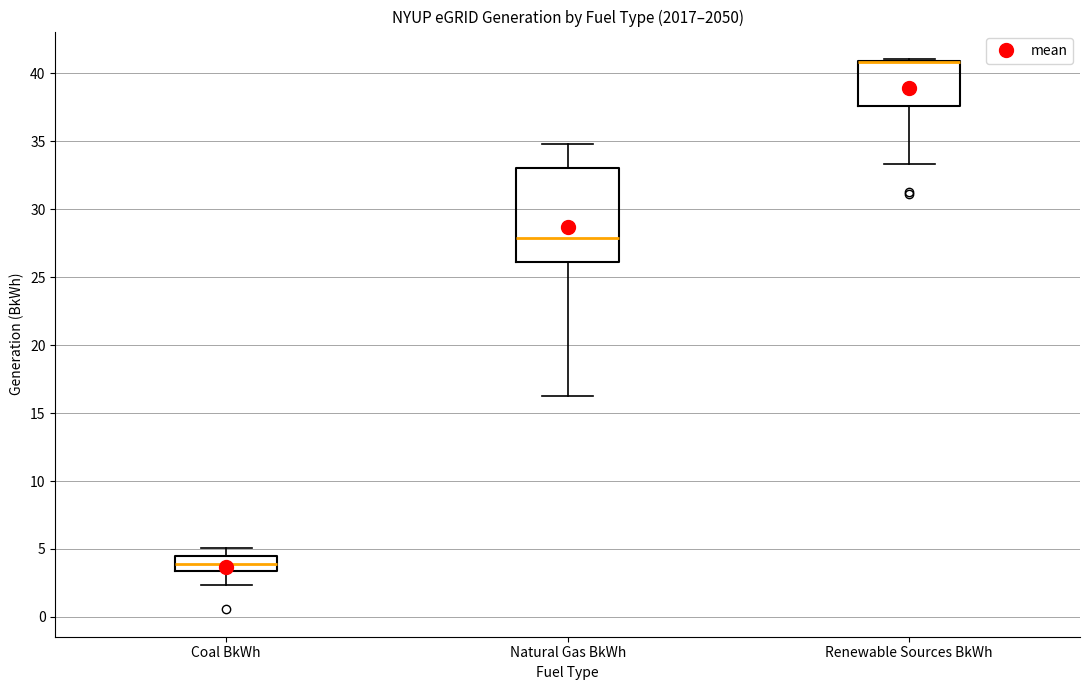

Reading left to right, read every box against the y-axis: the position of its median line, the range the box covers, and the ends of its whiskers. The values are not printed on the chart, so give them approximately, as read against the axis.

Coal BkWh: median 4.0, box 3.5 to 4.5, whiskers 2.5 to 5.0
Natural Gas BkWh: median 28.0, box 26.0 to 33.0, whiskers 16.5 to 35.0
Renewable Sources BkWh: median 41.0 (drawn on the box's upper edge), box 37.5 to 41.0, whiskers 33.5 to 41.0 (just above the box's upper edge)